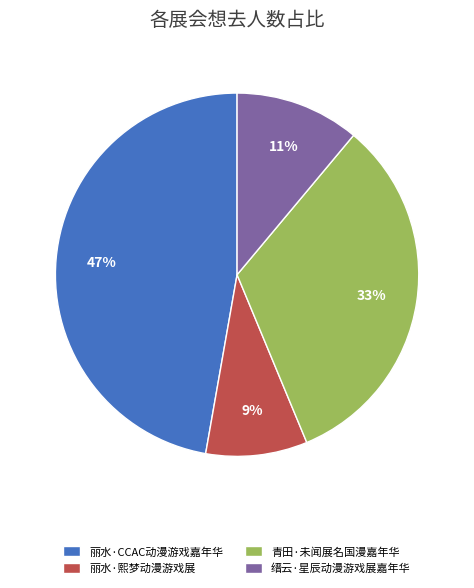

Rank the categories by value from lowest to highest.

丽水·熙梦动漫游戏展, 缙云·星辰动漫游戏展嘉年华, 青田·未闻展名国漫嘉年华, 丽水·CCAC动漫游戏嘉年华